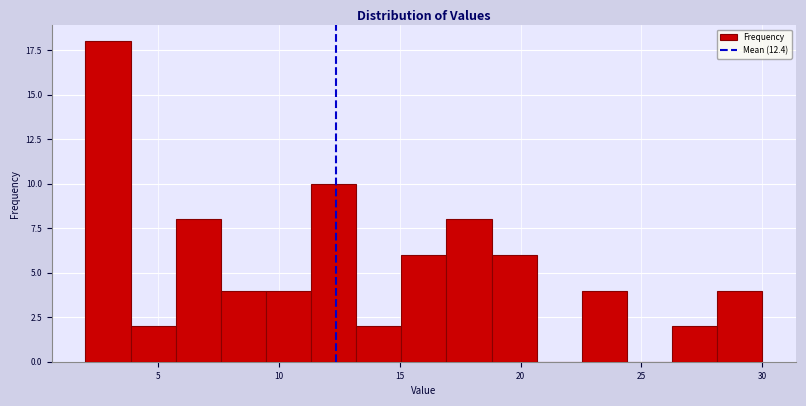

Read against the x-axis, roughly where is the centre of the tallest bar?

3.0